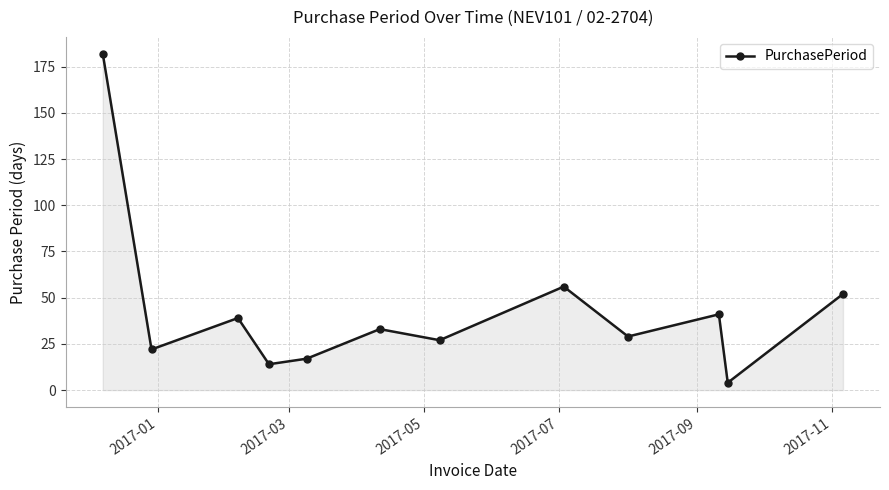

How many interior local peaks (higher than both neighbors) does the data have?

4